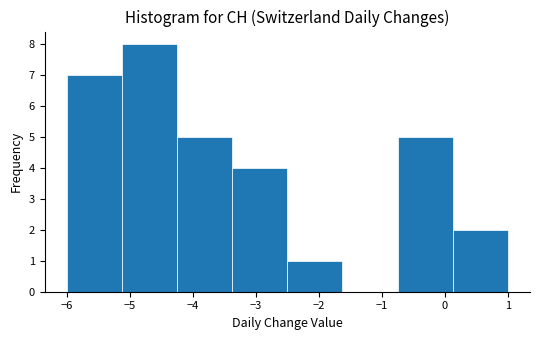

Reading left to right, list every bar in this chart as the range it spans on the x-axis followed by its height. Neither the bar edges nor the heights are printed on the chart, so give them approximately, as read against the axes.

-6.0 to -5.1: 7
-5.1 to -4.2: 8
-4.2 to -3.4: 5
-3.4 to -2.5: 4
-2.5 to -1.6: 1
-1.6 to -0.7: 0
-0.7 to 0.1: 5
0.1 to 1.0: 2